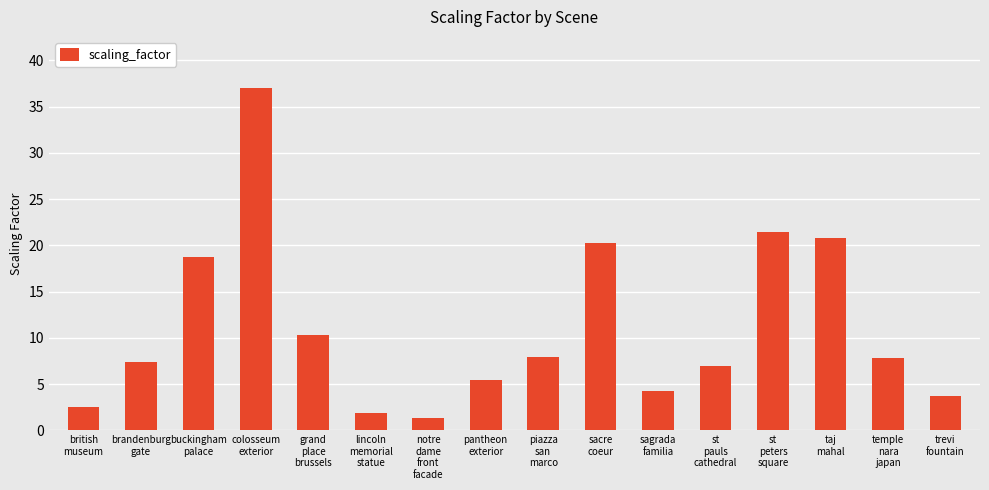

What position from the left is st
pauls
cathedral?

12